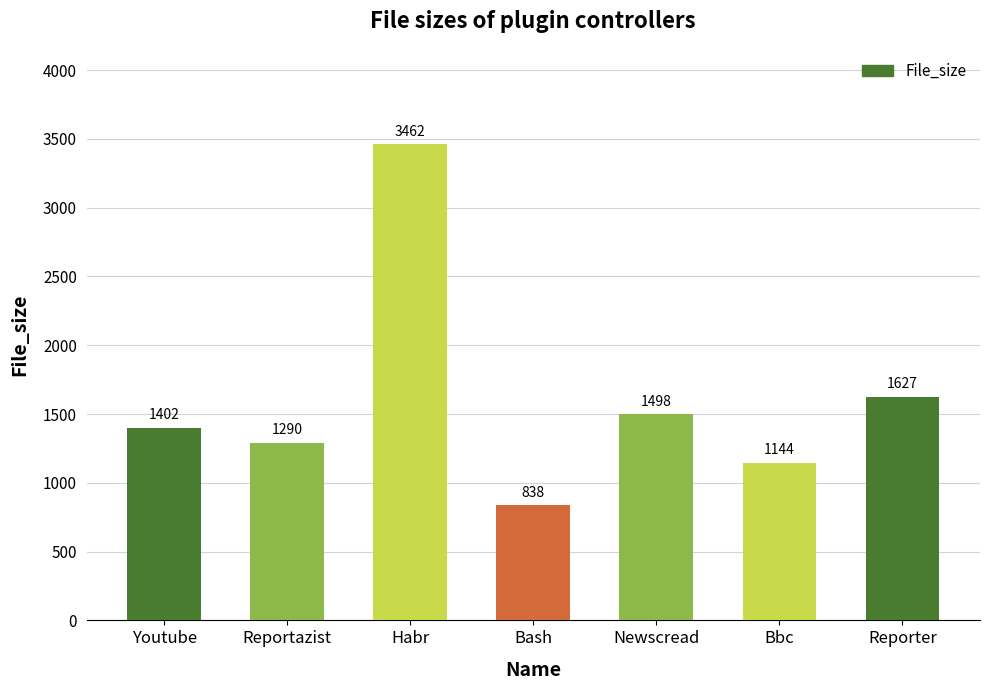

Rank the categories by value from lowest to highest.

Bash, Bbc, Reportazist, Youtube, Newscread, Reporter, Habr